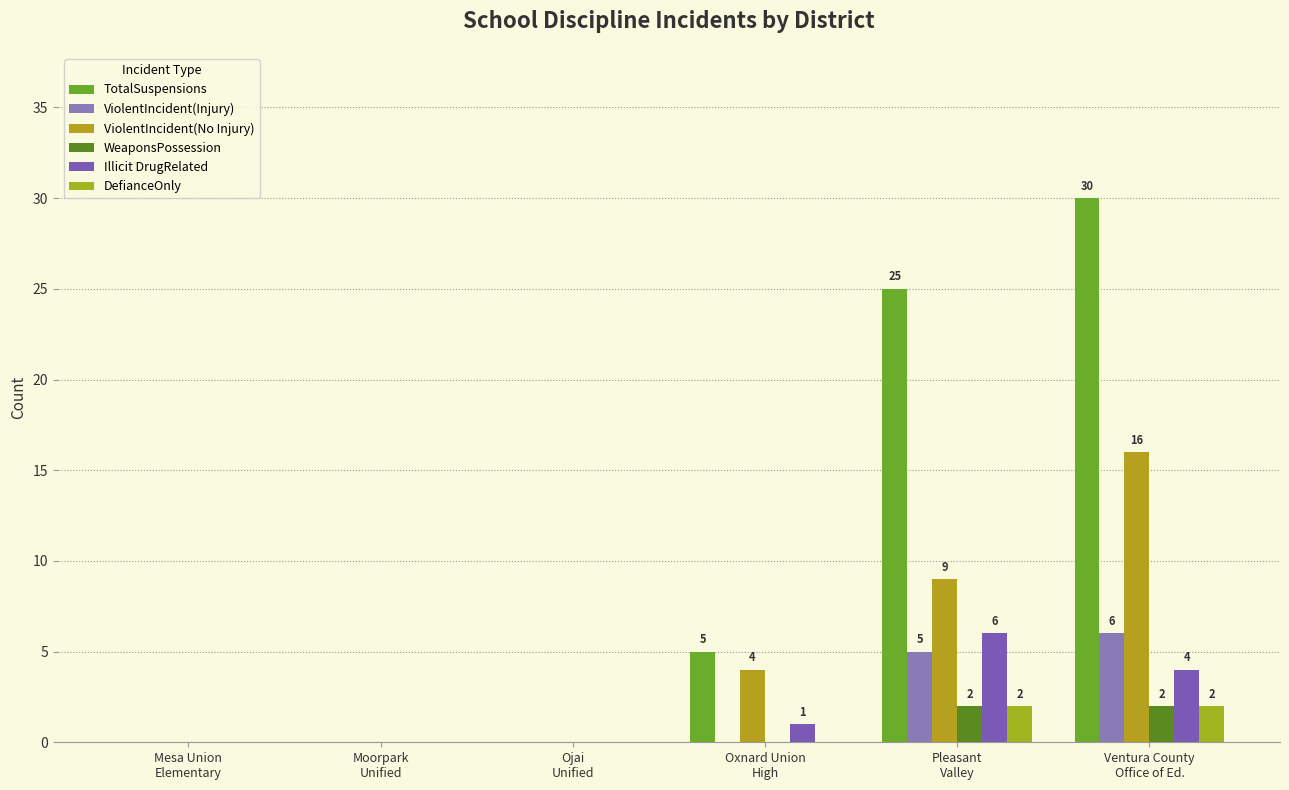

Which series has the largest range (max minus min)?

TotalSuspensions